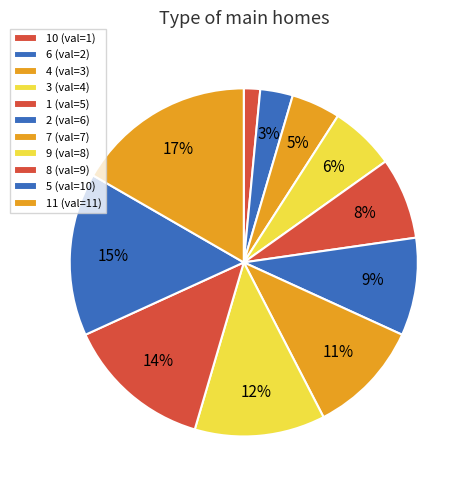

What is the largest slice in the pie chart?

11